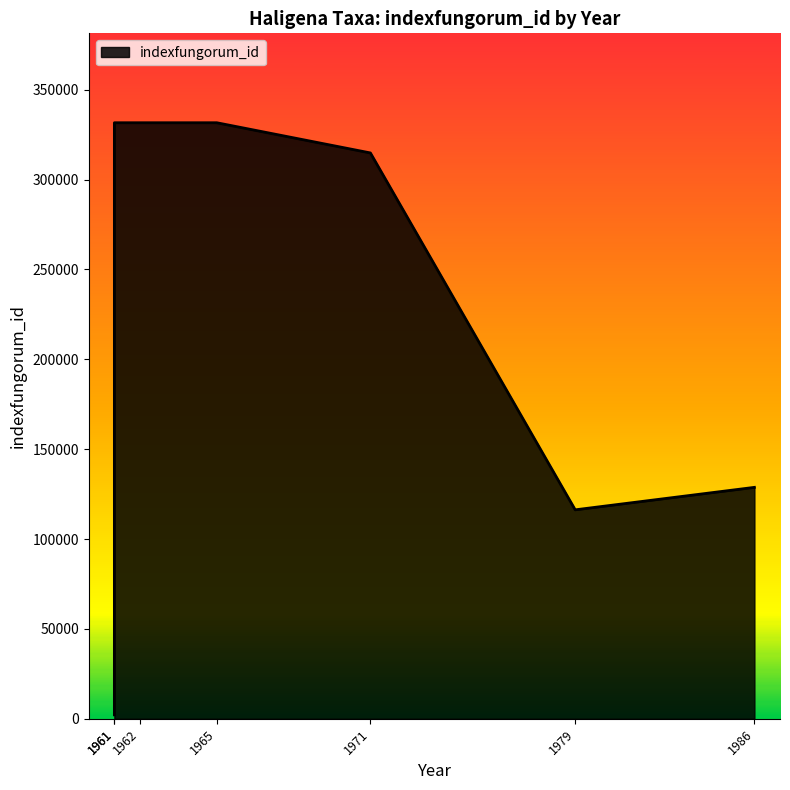

What is the change in value from 1961 (elaterophora) to 1962 (spartinae)?

+1